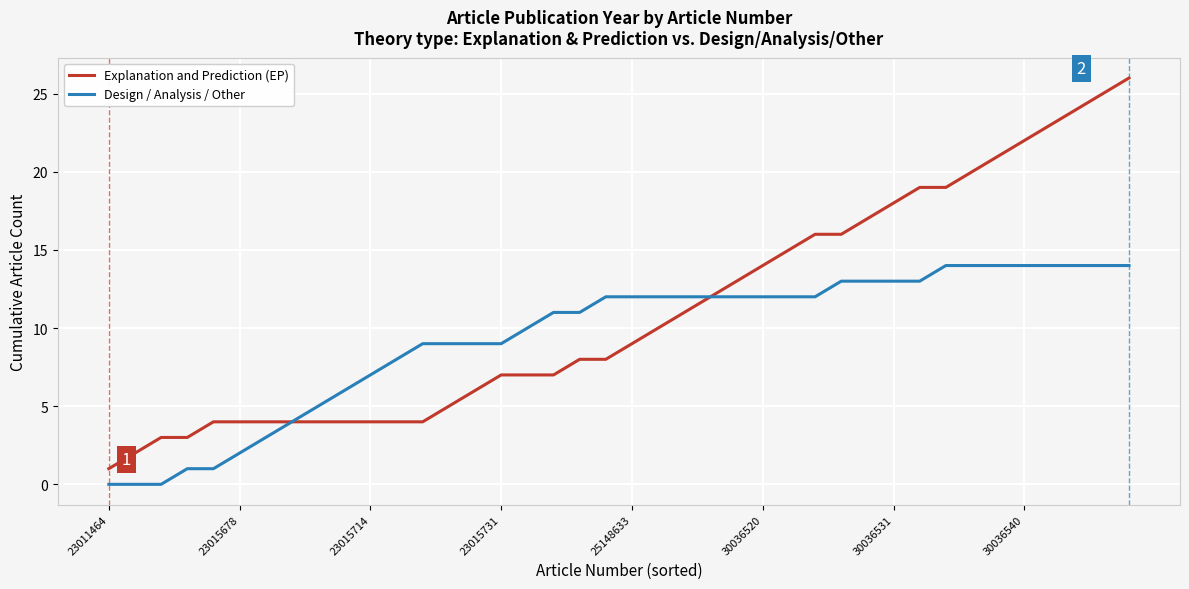

List the series in order of their overall mean, lowest first.

Design / Analysis / Other, Explanation and Prediction (EP)